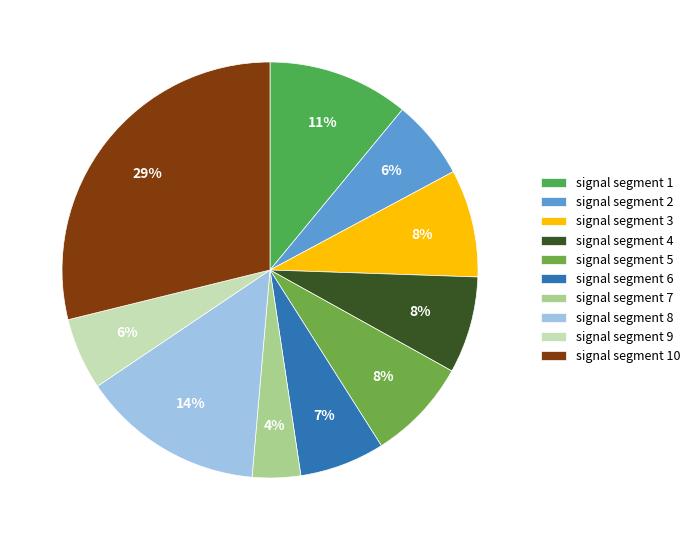

Rank the categories by value from highest to lowest.

signal segment 10, signal segment 8, signal segment 1, signal segment 3, signal segment 5, signal segment 4, signal segment 6, signal segment 2, signal segment 9, signal segment 7